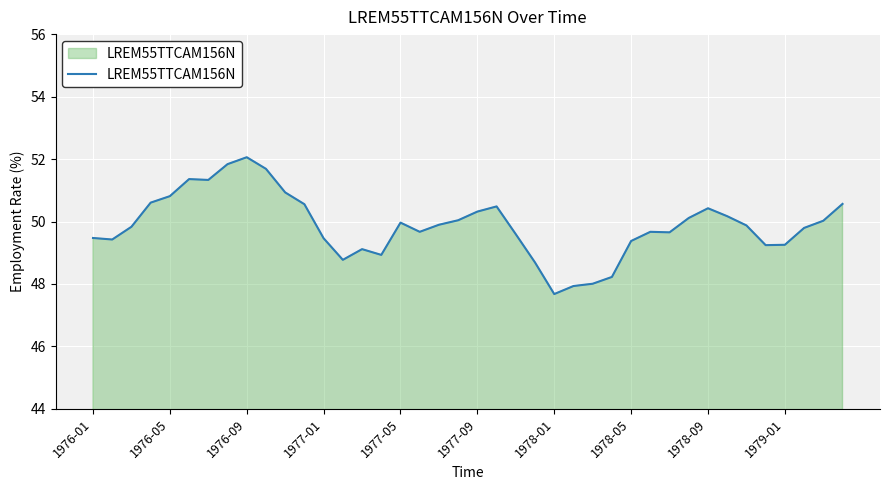

What is the maximum value shown in the chart?

52.1